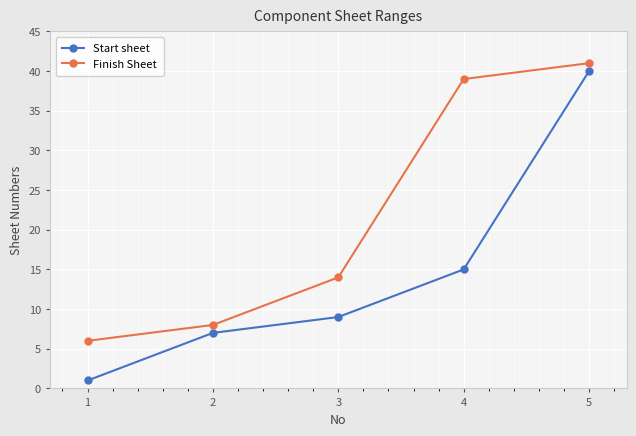

What is the smallest value displayed?

1